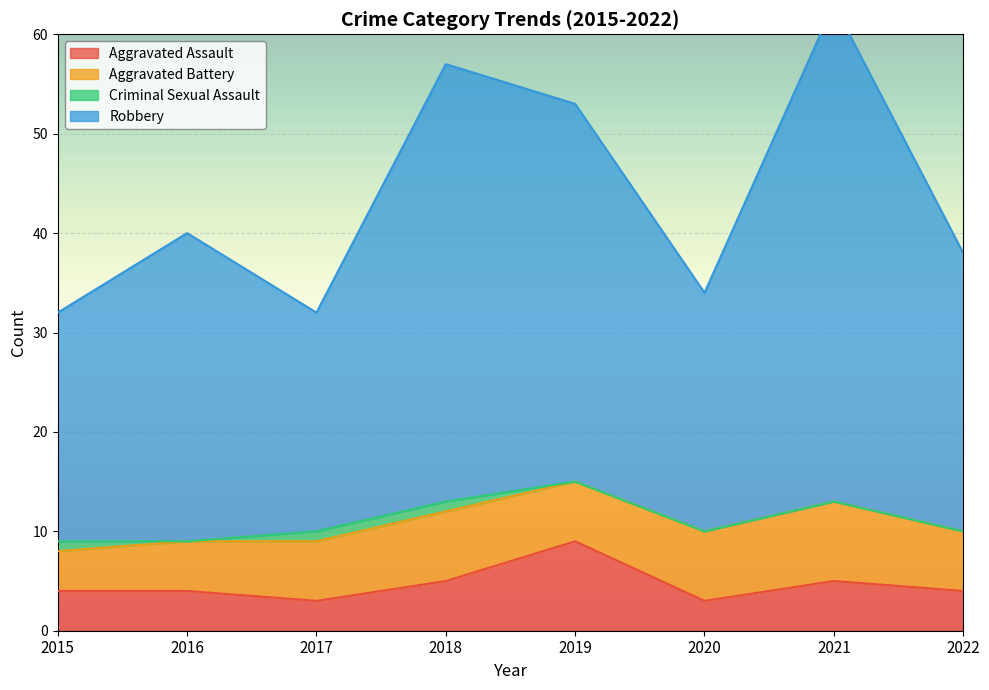

How many data points in Aggravated Assault are less than 4?

2